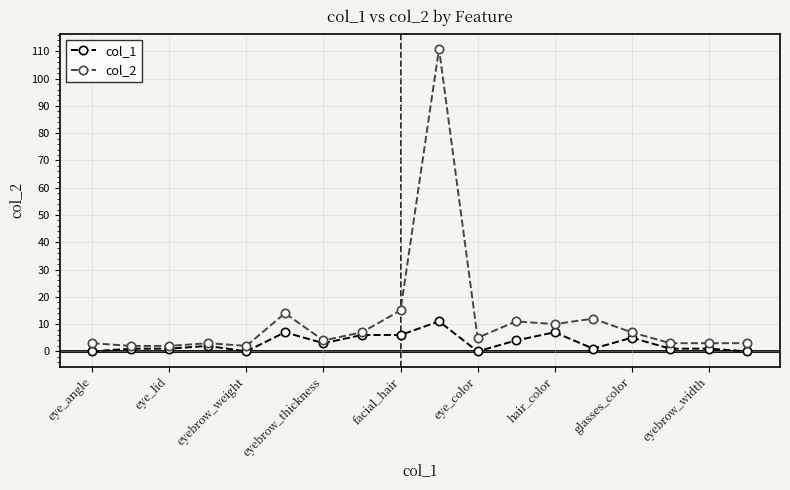

What is the difference between the maximum and minimum values in the col_1 series?

11